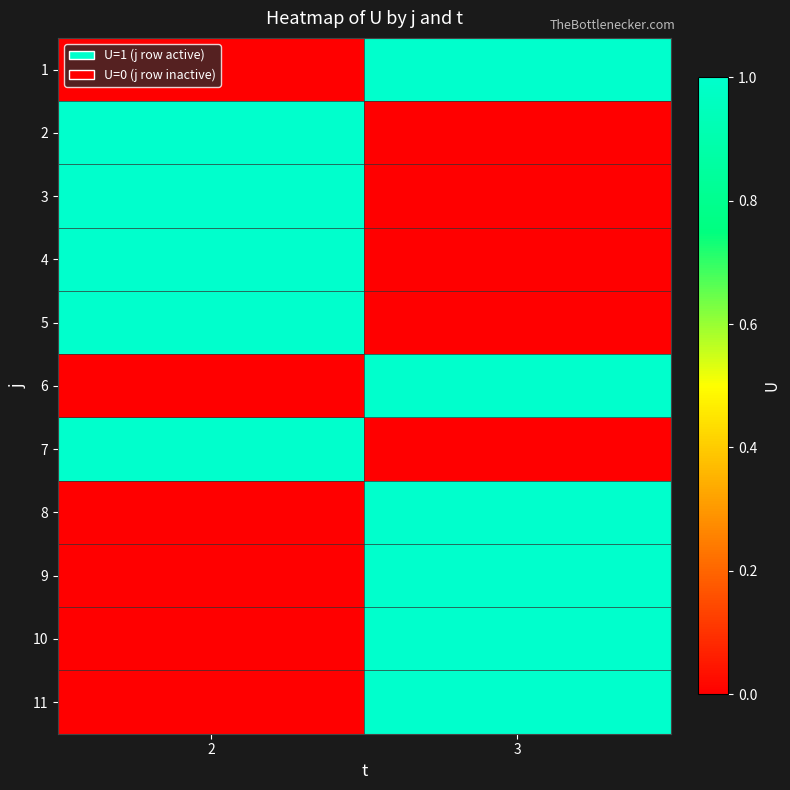

Count the number of categories in the chart.

2